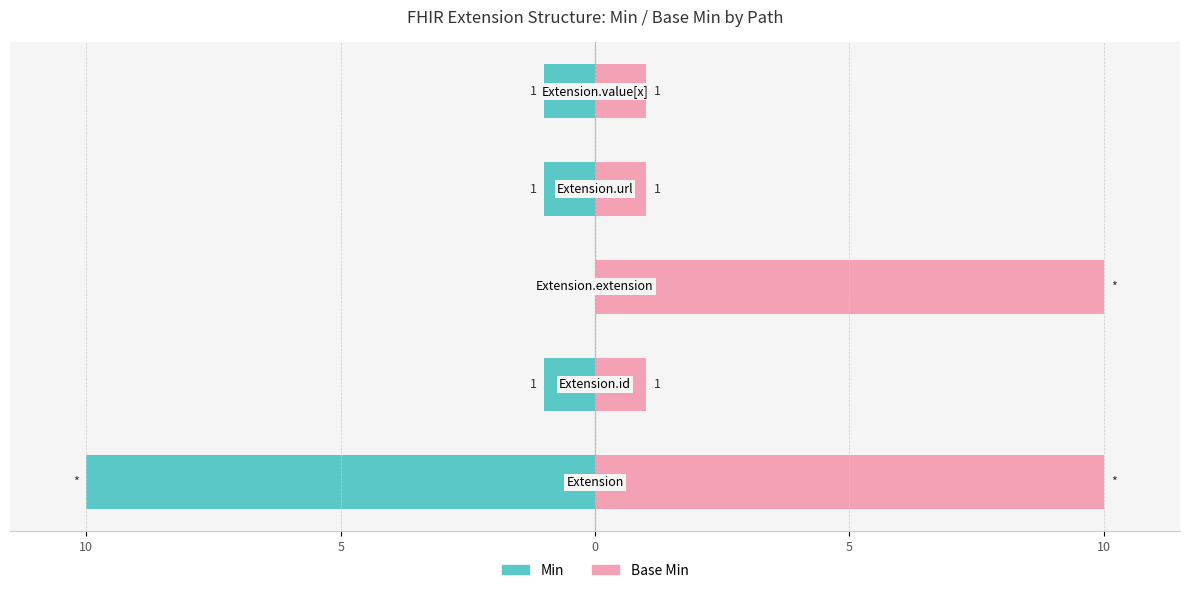

Between 10 and 10, which is larger?

10